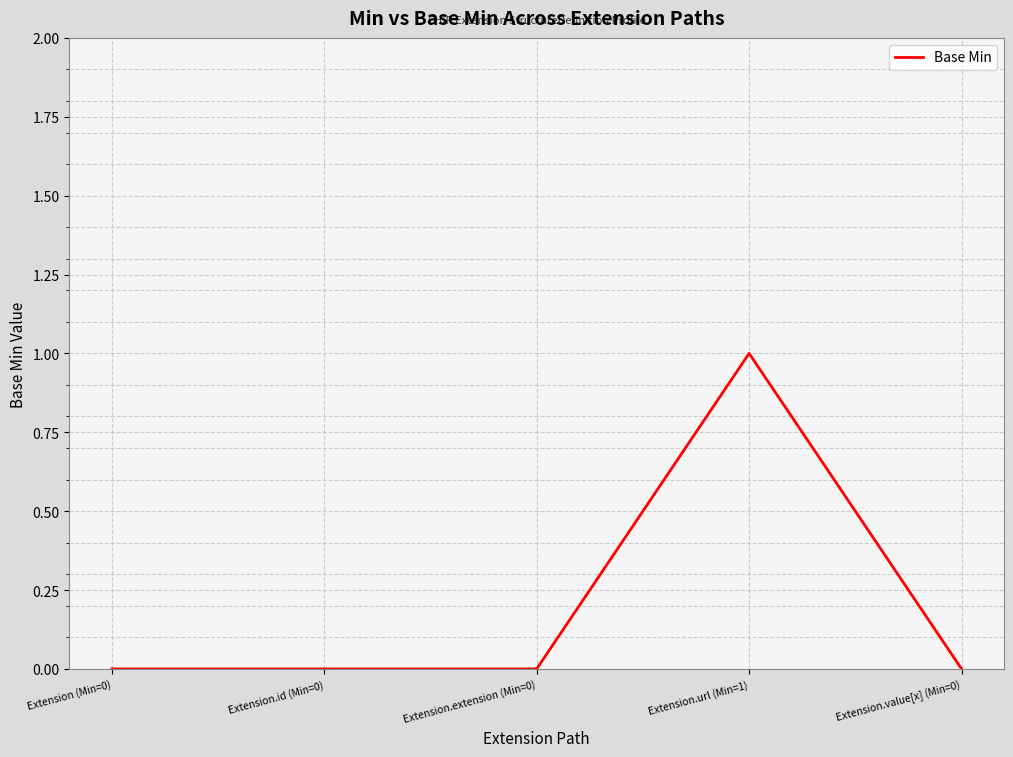

How many distinct data groups are displayed?

1